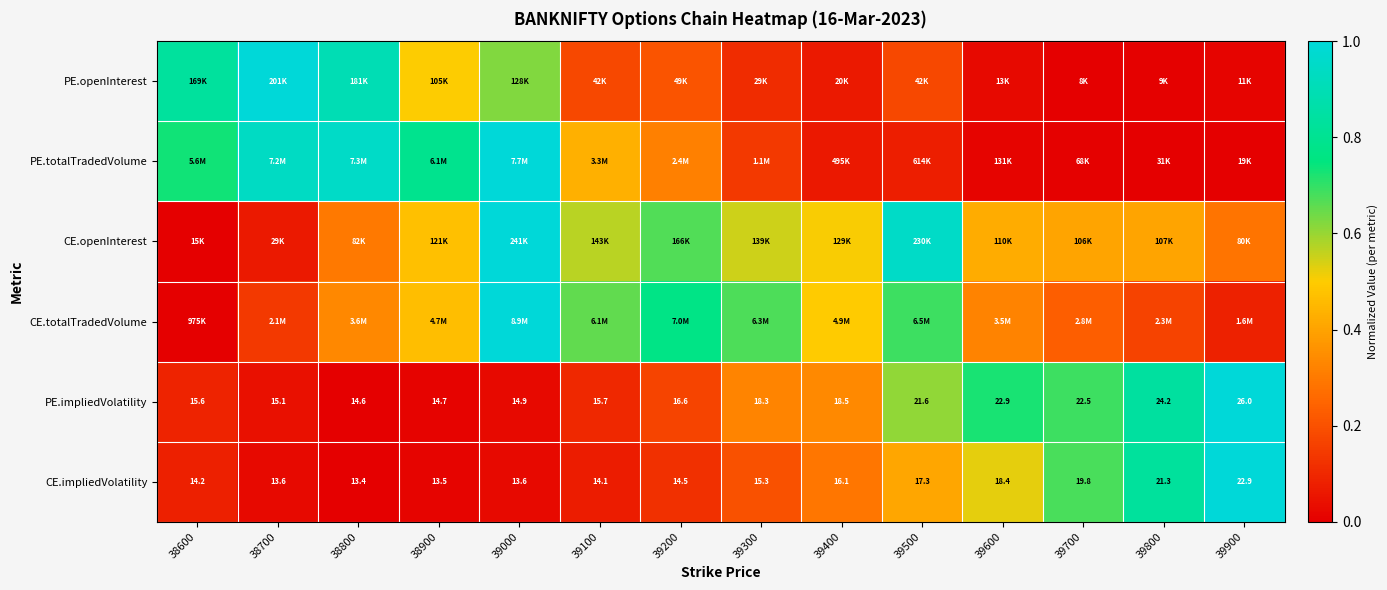

What is the maximum value shown in the chart?

1.0